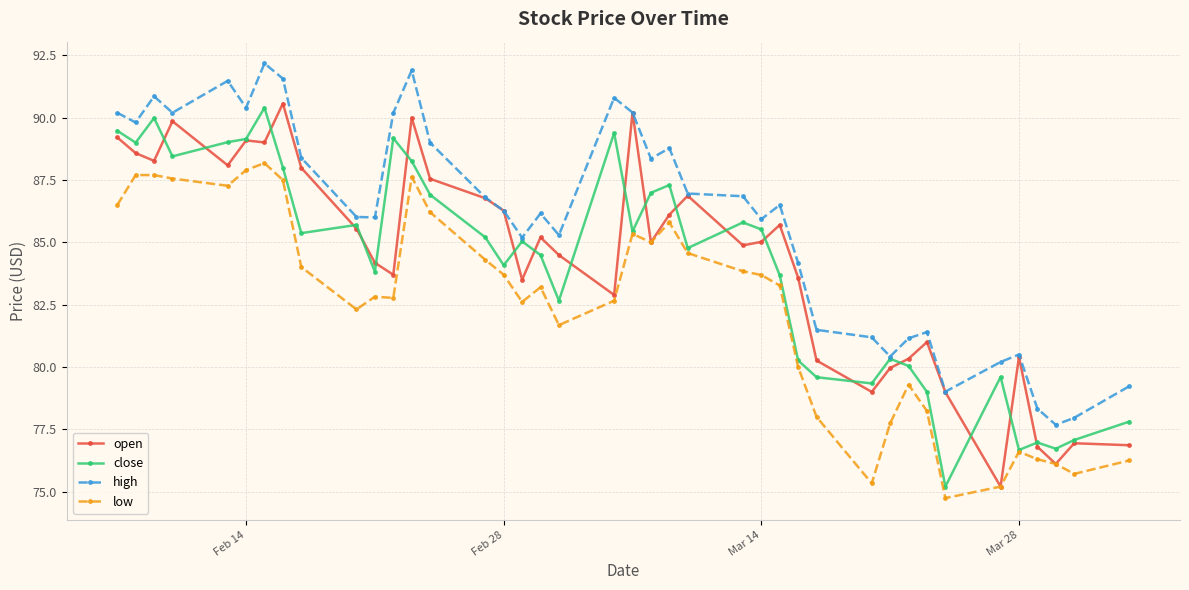

What is the value of the close point at the 23rd from the left?

87.3